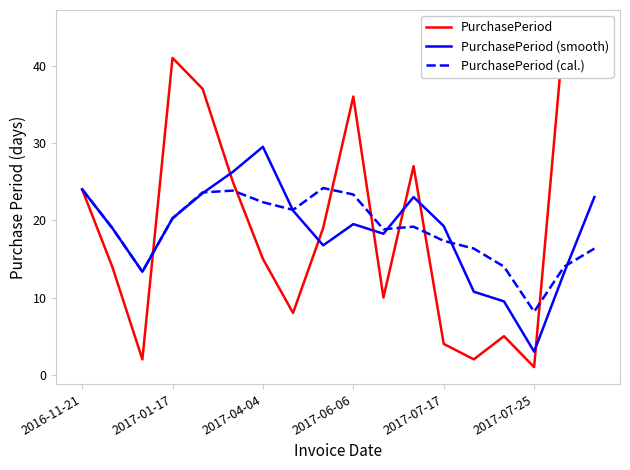

What is the greatest value displayed?

45.0